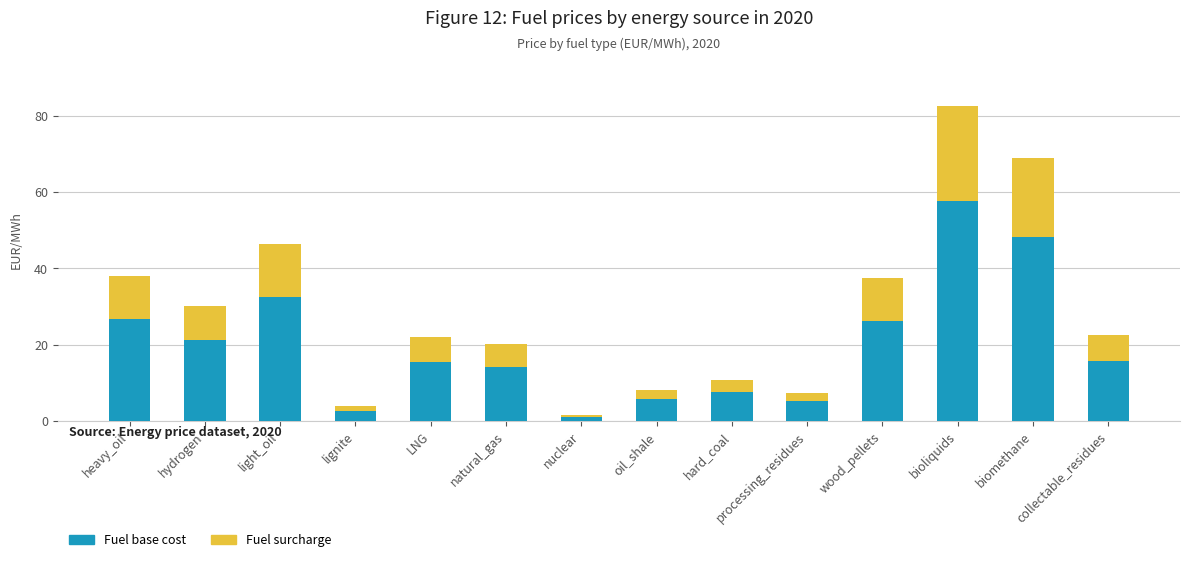

True or false: Fuel base cost has a value of 5.8 at oil_shale.

True